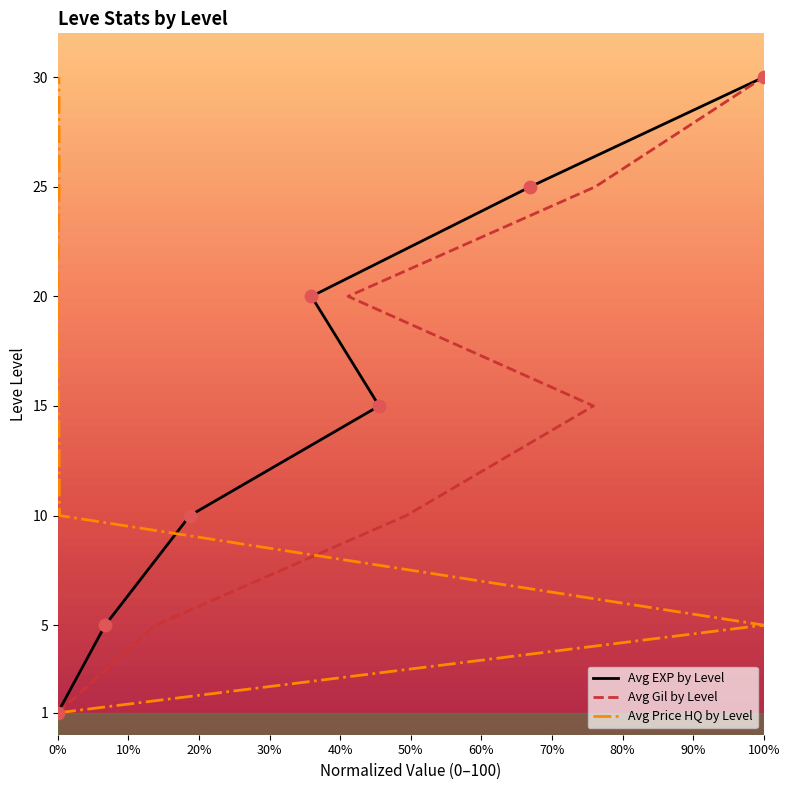

Which series contains the highest Y value?

Avg EXP by Level